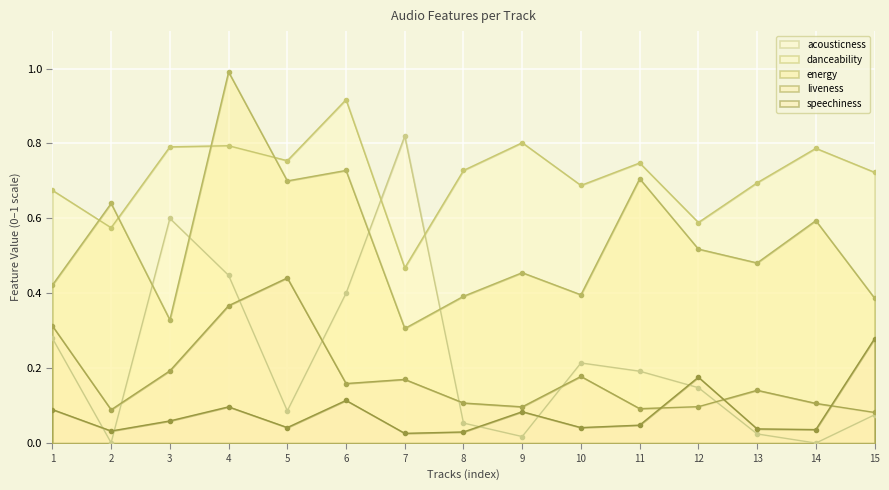

At which category does energy reach its first local peak?

2